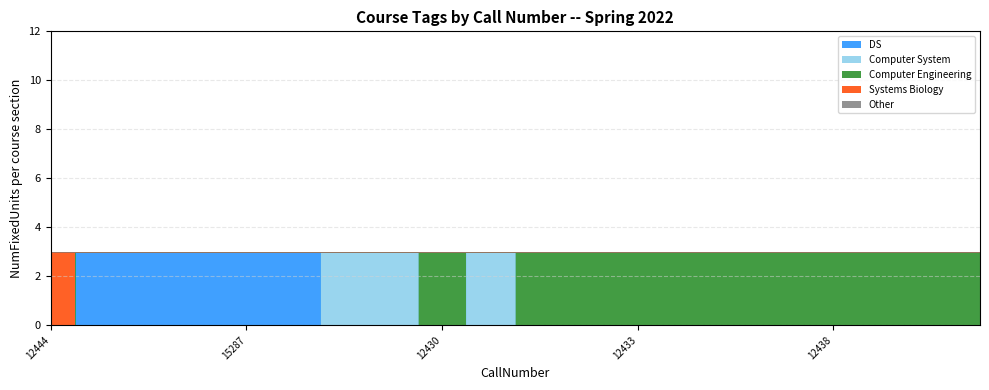

What is the label of the 12th point from the left?

12432